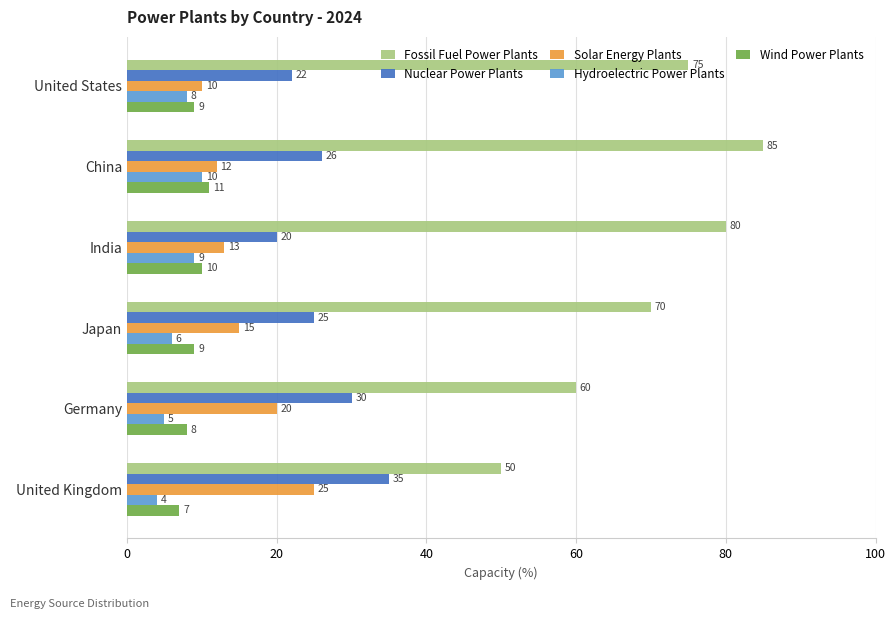

What value does the Hydroelectric Power Plants series have at United Kingdom?

4